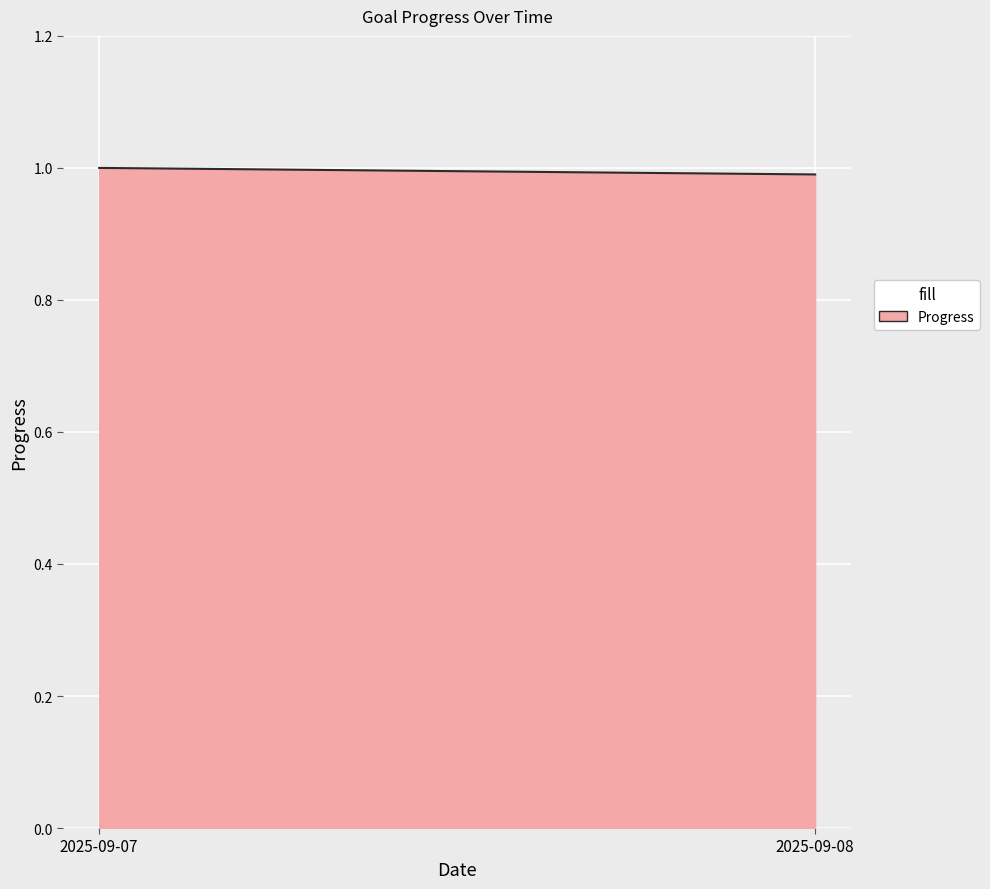

What is the smallest value displayed?

1.0